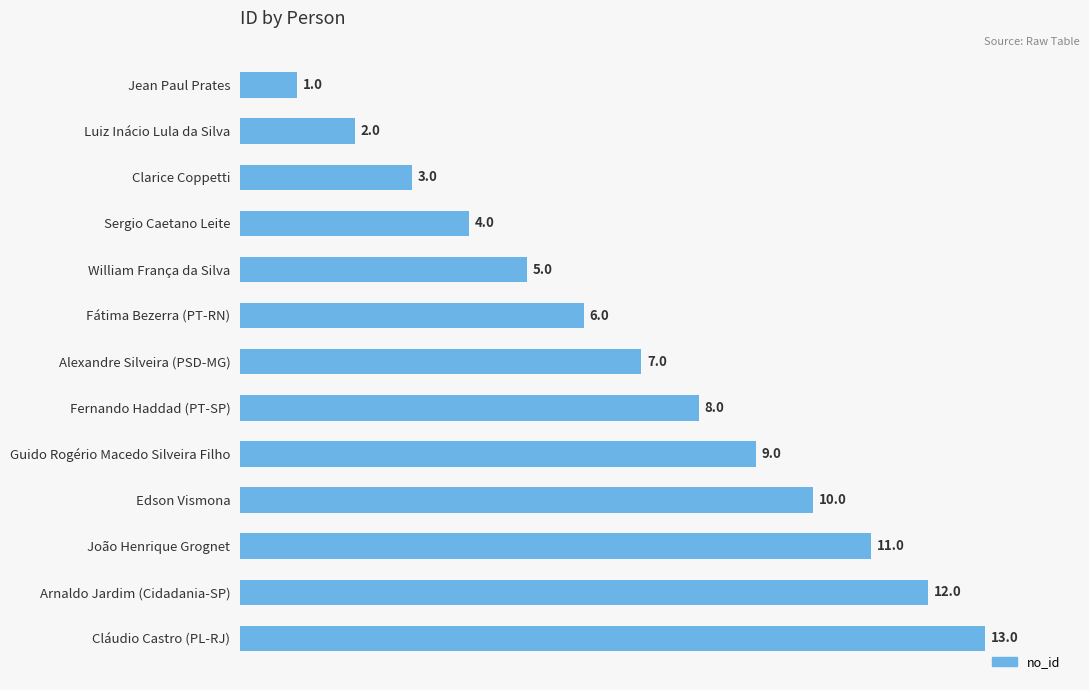

What is the approximate value at Cláudio Castro (PL-RJ)?

13